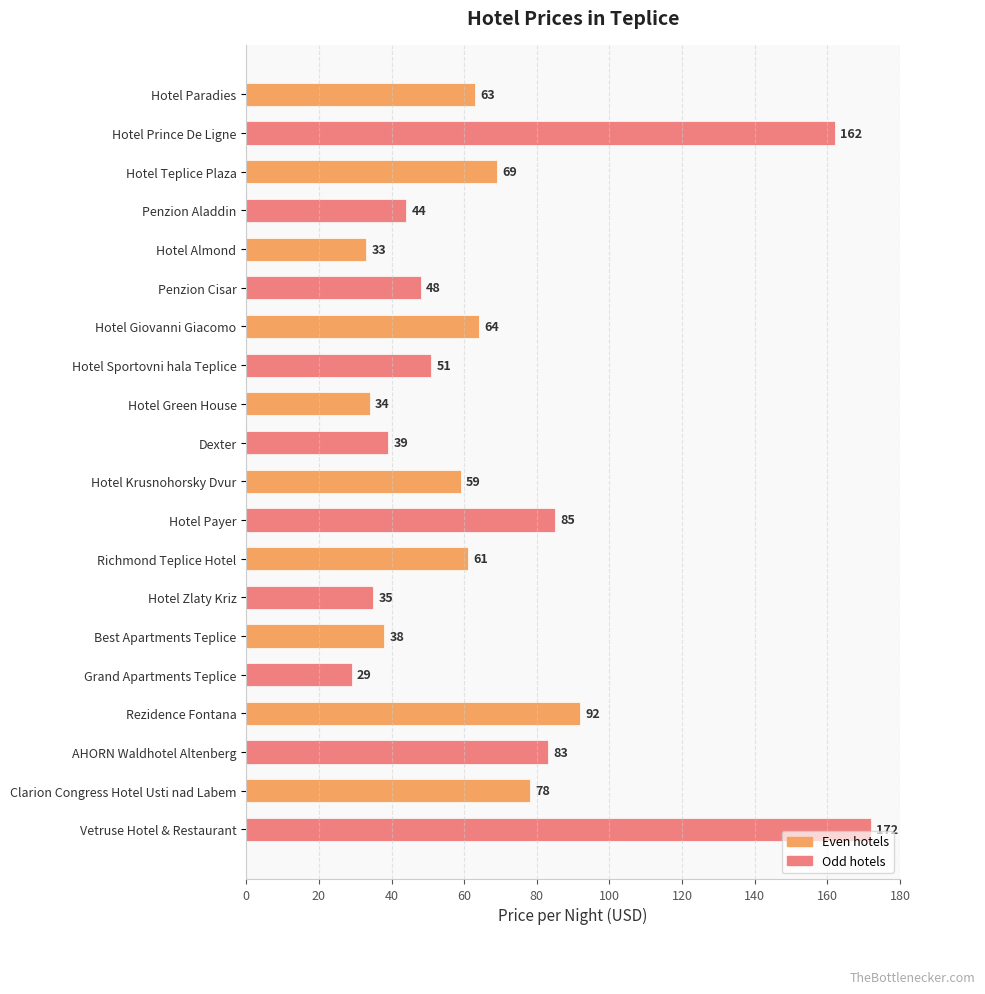

Reading top to bottom, extract all data points from this chart.

63	162	69	44	33	48	64	51	34	39	59	85	61	35	38	29	92	83	78	172